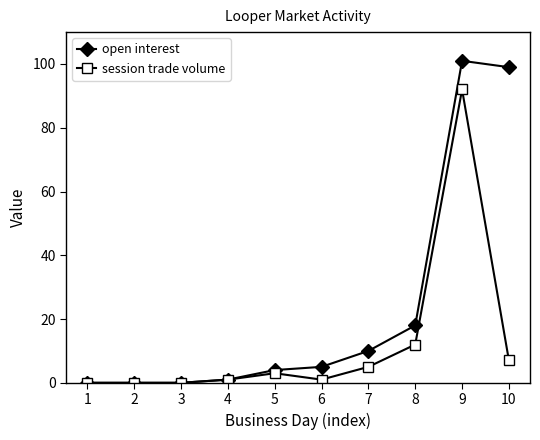

How many categories are shown in the chart?

10